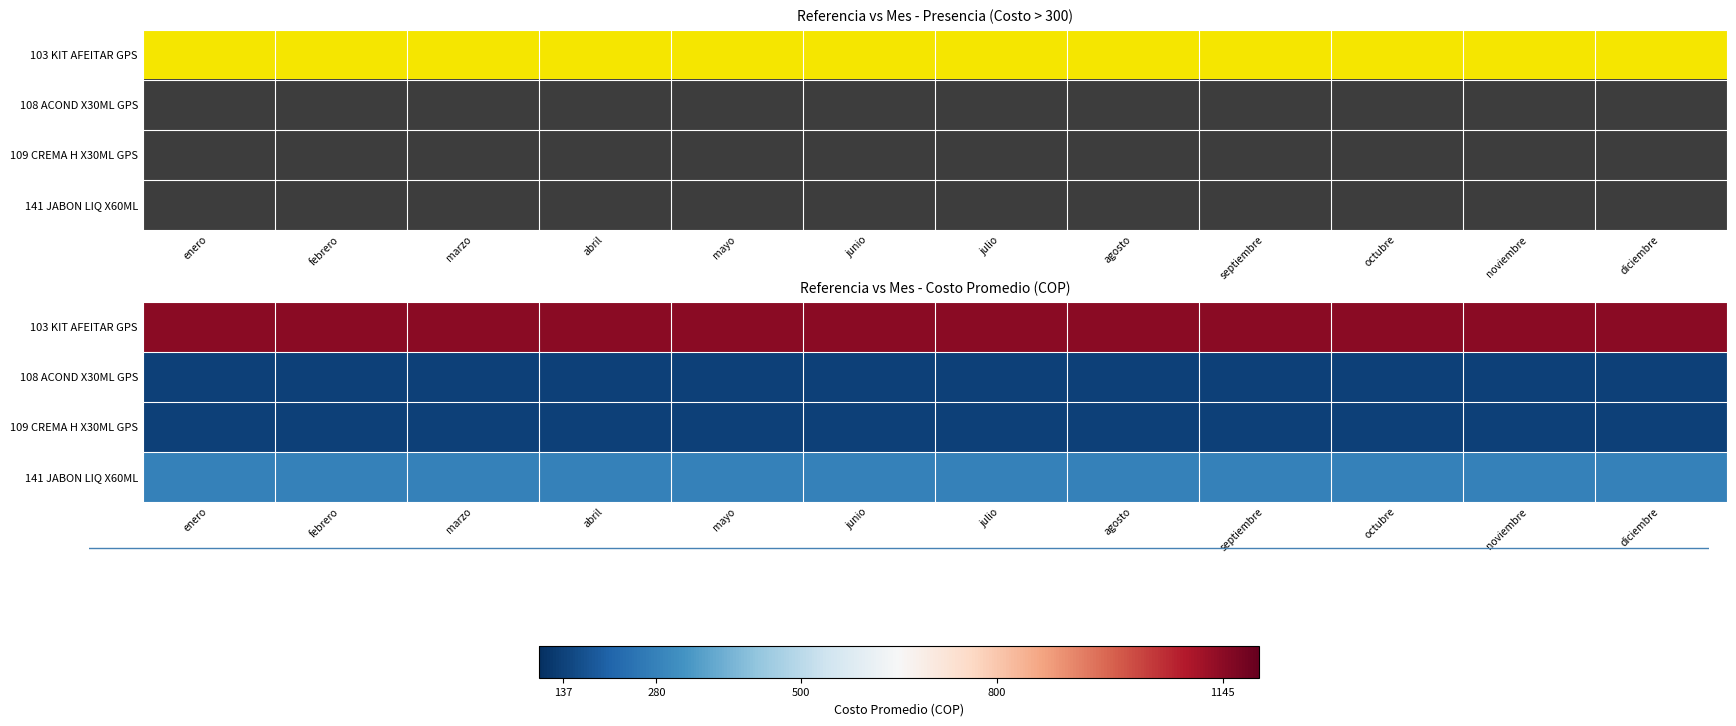

The value of 141 JABON LIQ X60ML at noviembre is 279.7. True or false?

True